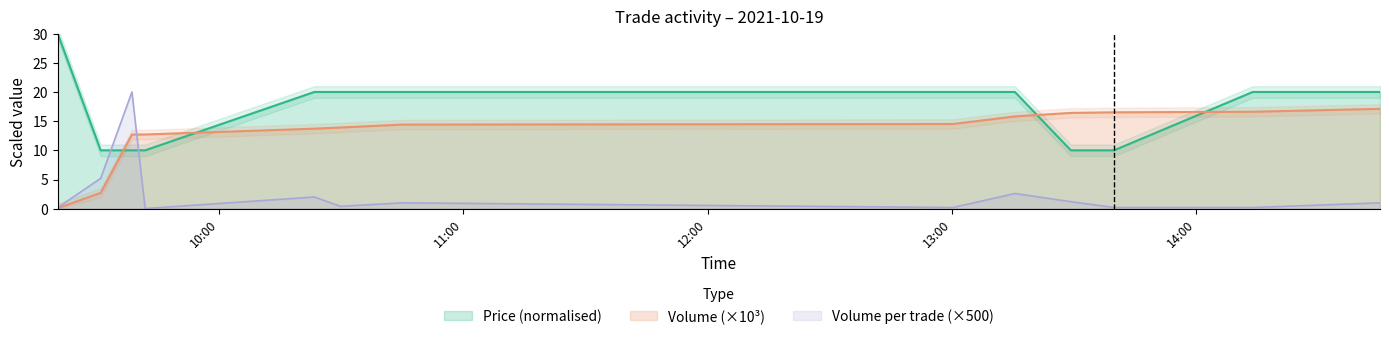

Which series has the largest range (max minus min)?

Price